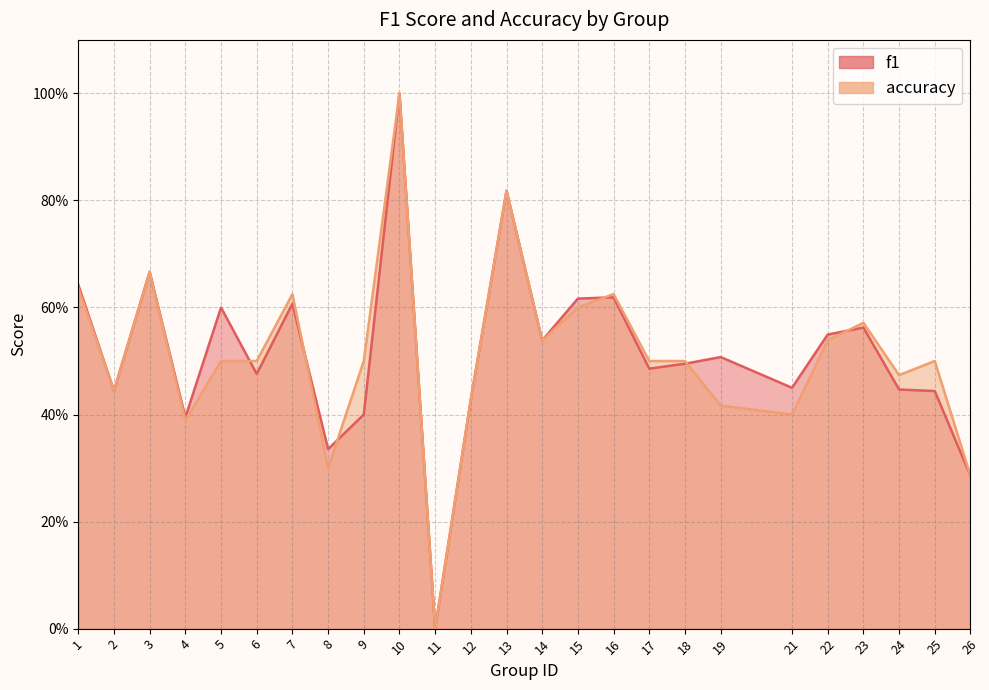

Which series has the widest spread of values?

f1